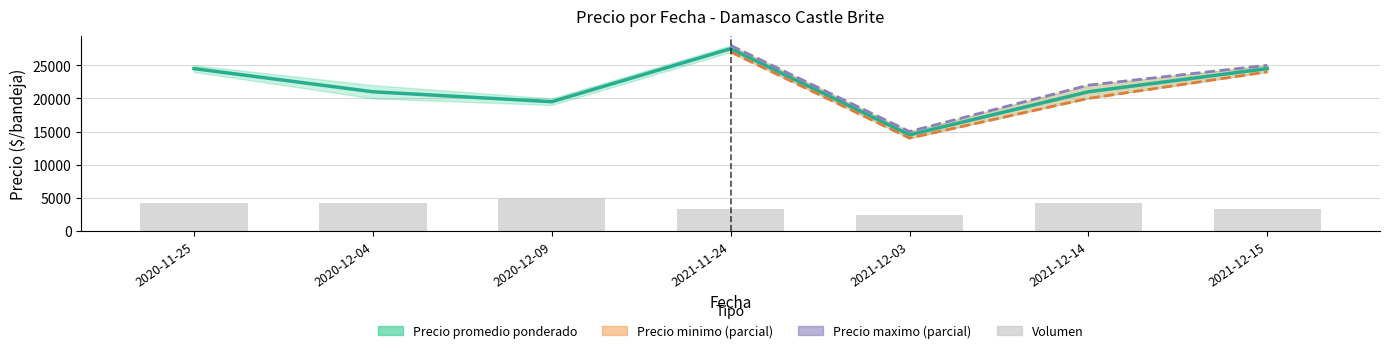

What value does the Precio promedio ponderado series have at 2021-12-03, to the nearest 10?

14500